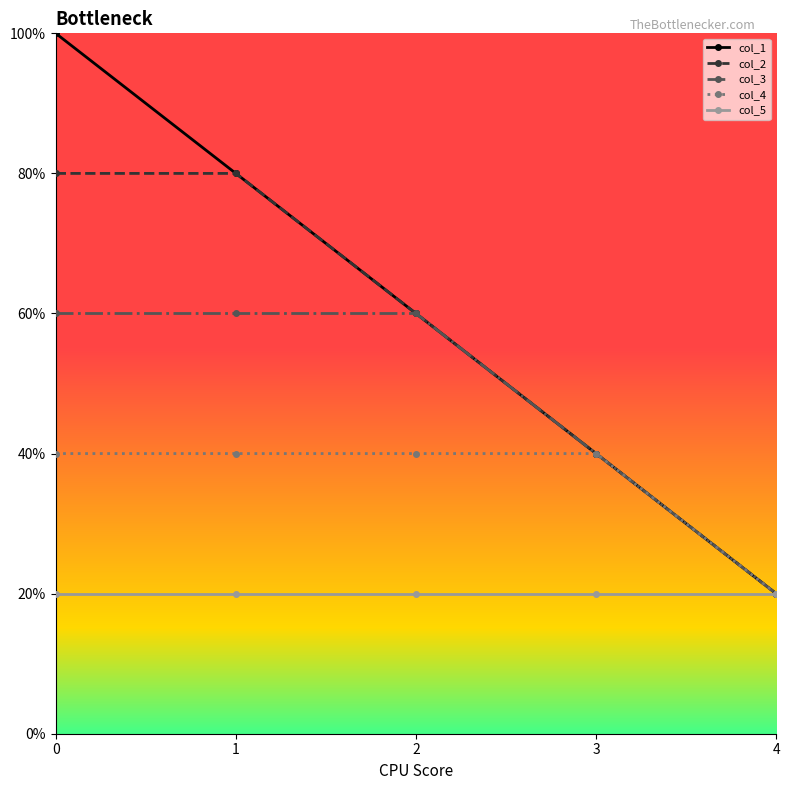

True or false: col_5 and col_4 cross at least once.

False